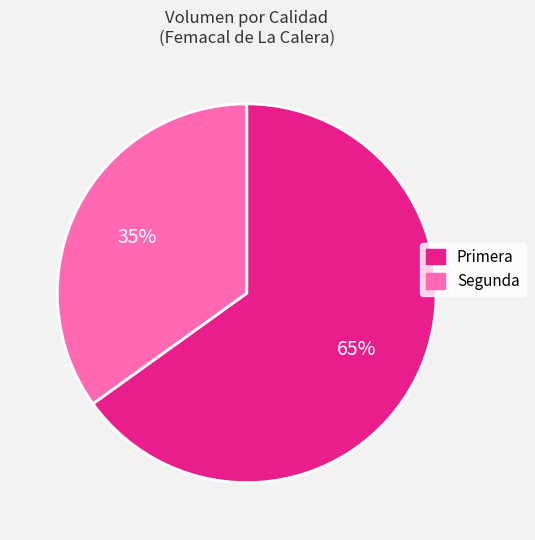

What is the largest slice in the pie chart?

Primera